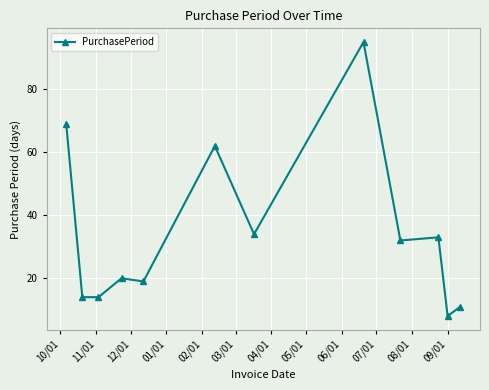

What is the minimum value shown in the chart?

8